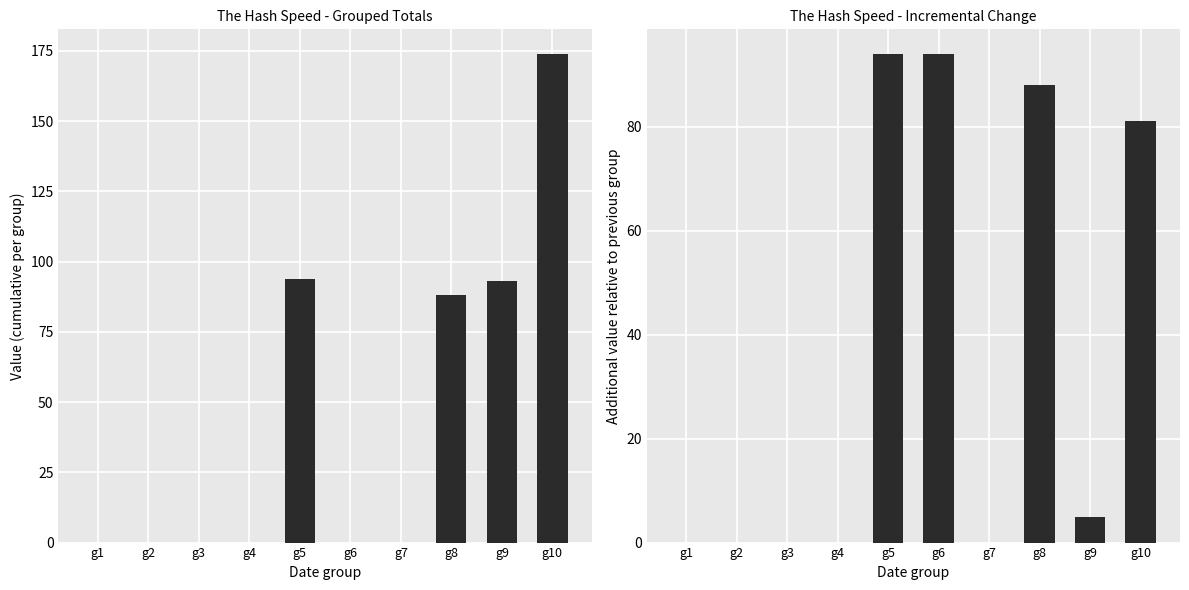

How many series are shown in this chart?

2